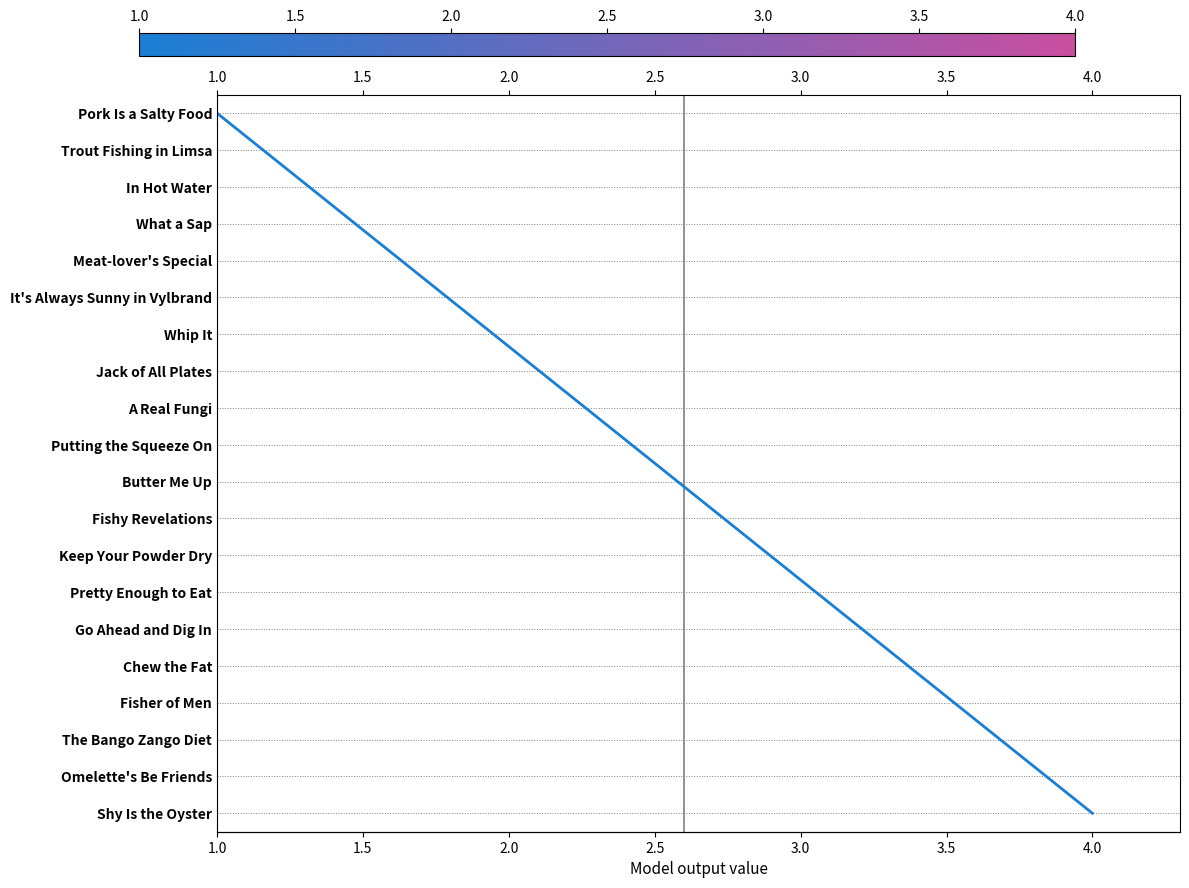

Count the number of categories in the chart.

20